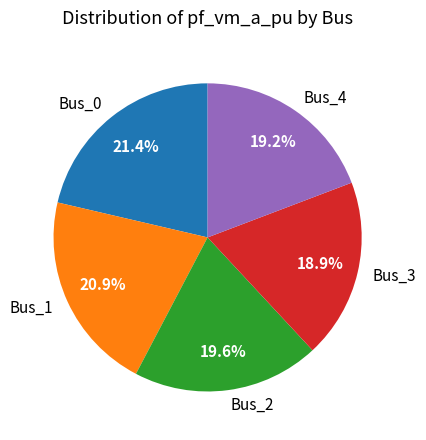

To the nearest percent, what is the combined percentage of Bus_1 and Bus_4?

40%